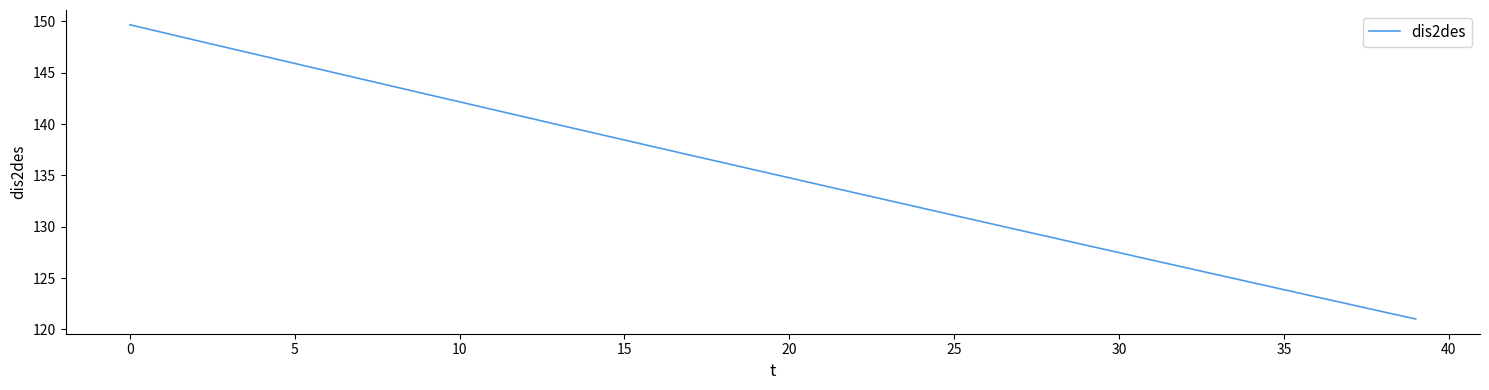

What is the smallest value displayed?

121.0